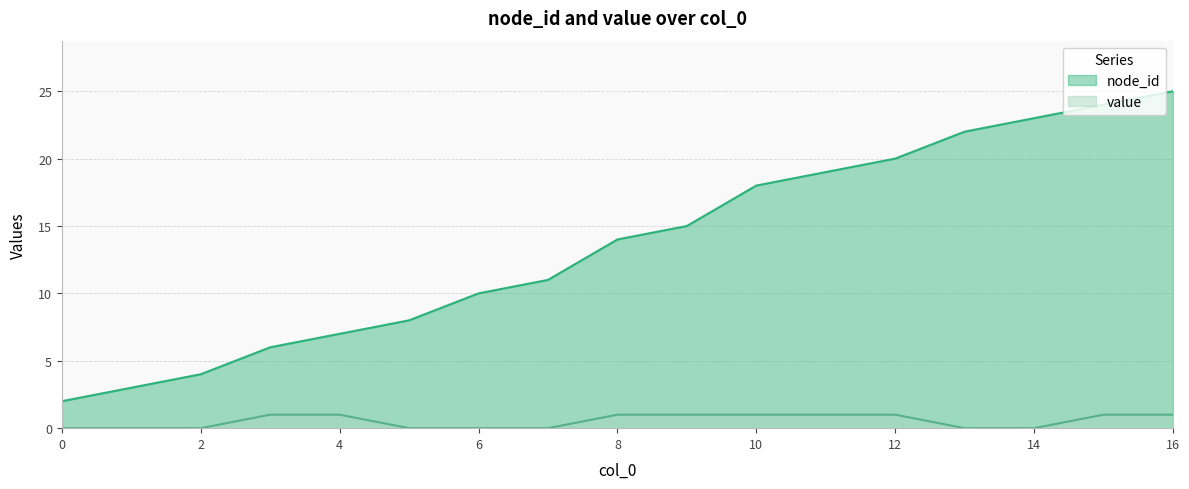

True or false: value has a value of 0 at 0.

True